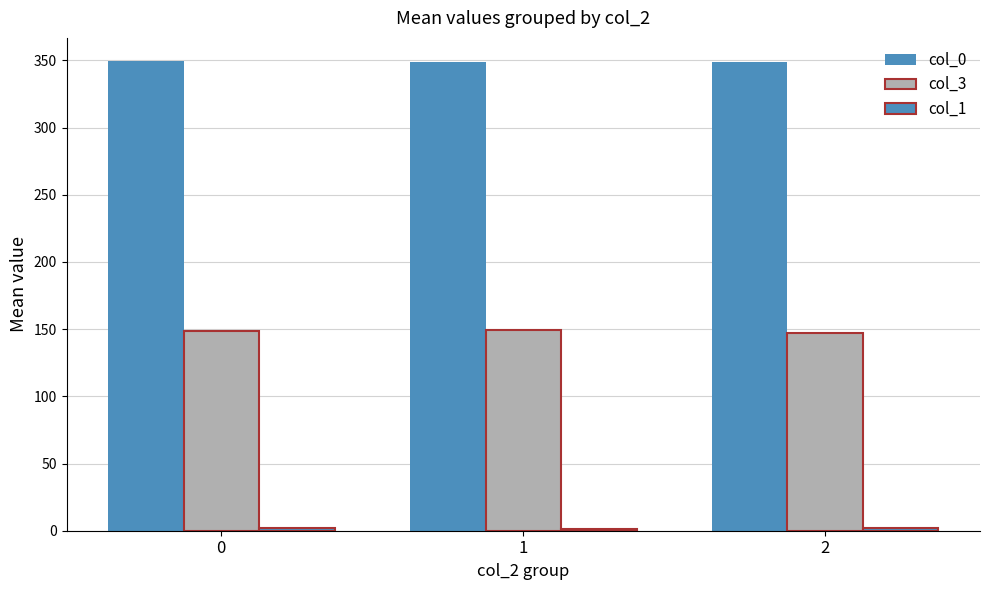

How many groups of bars are there?

3